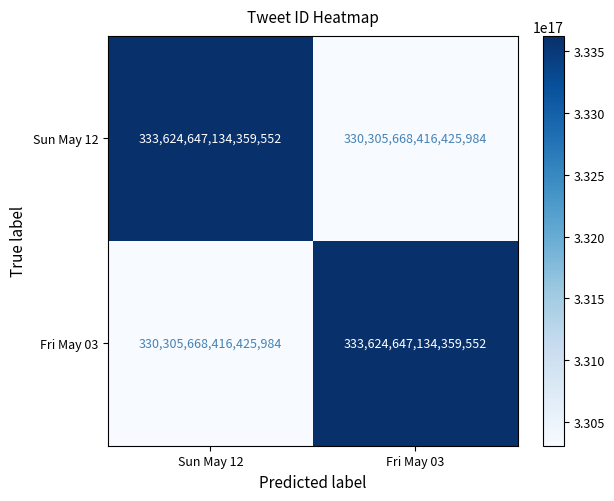

Is the value of Sun May 12 at Sun May 12 greater than the value of Fri May 03 at Sun May 12?

Yes